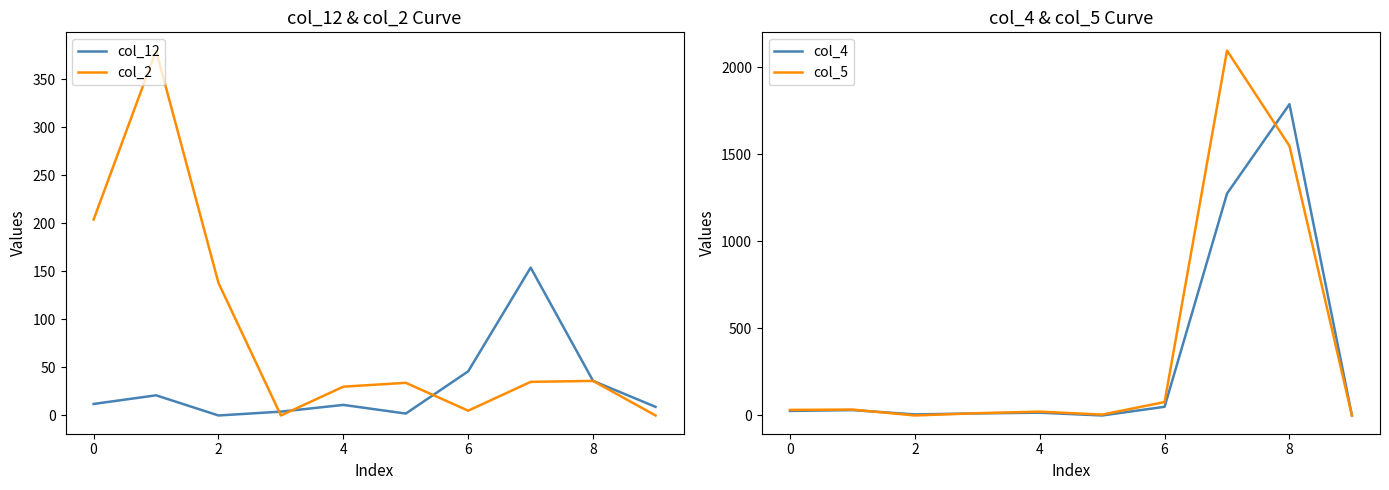

Rank the series by their average value, from highest to lowest.

col_5, col_4, col_2, col_12